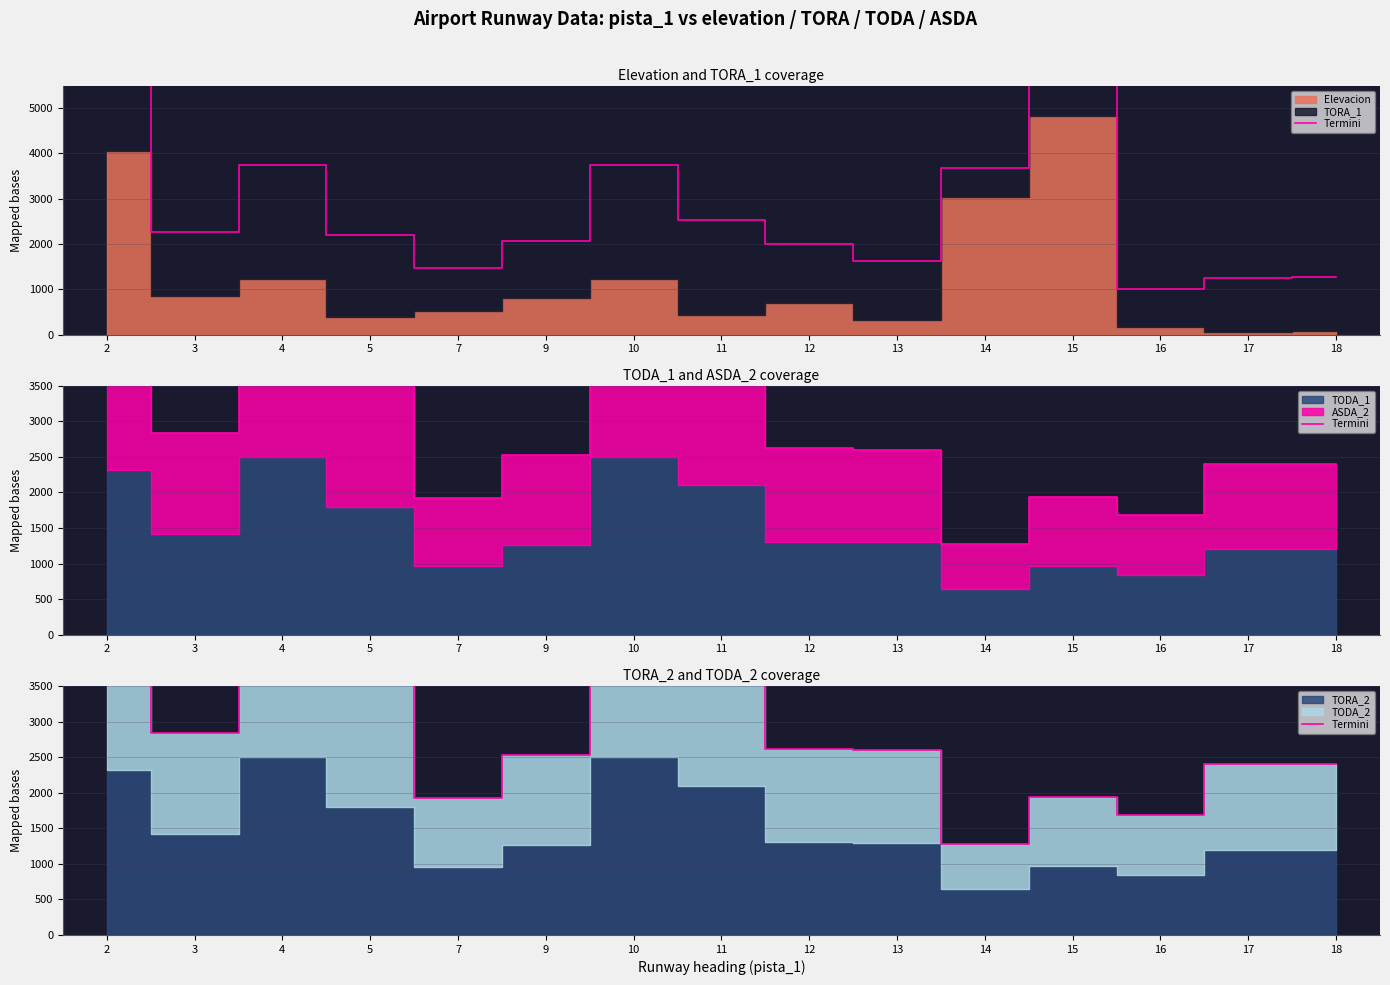

True or false: the data shows 1280 at 14.

True